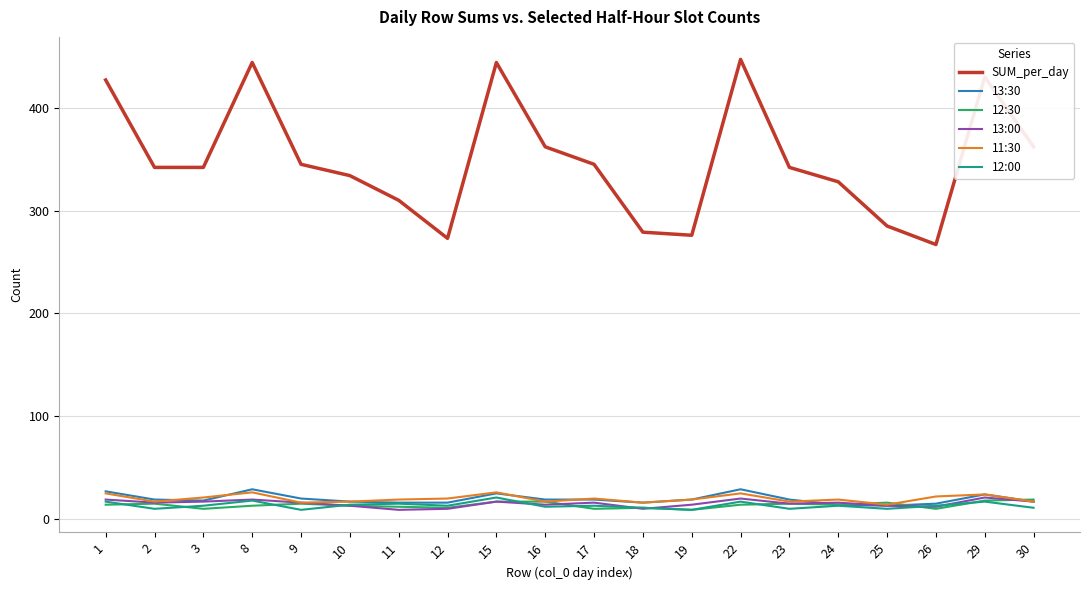

Does the chart have visible grid lines?

Yes